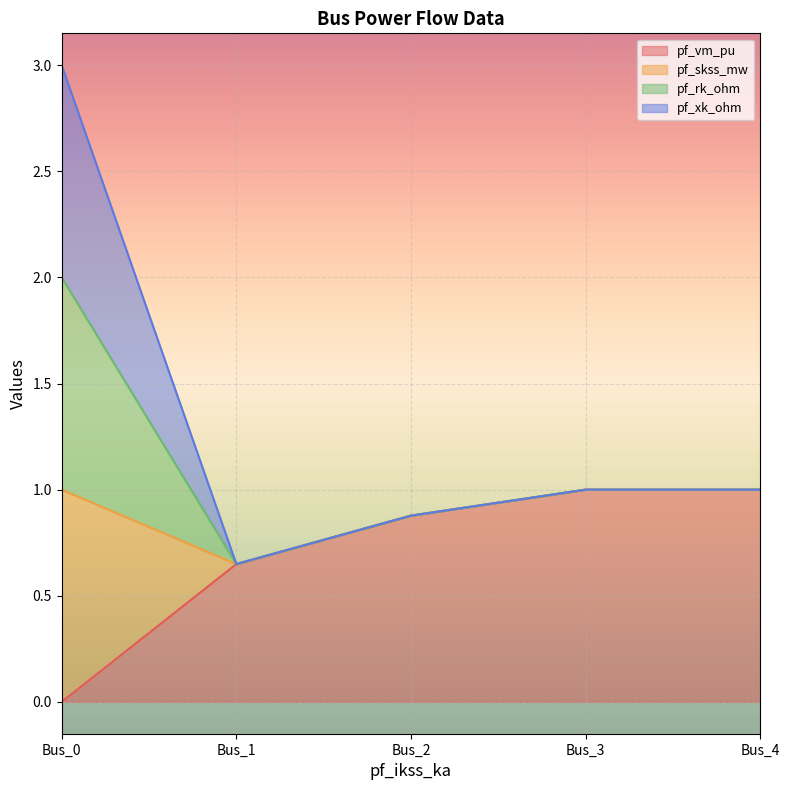

Rank the categories by pf_skss_mw value from lowest to highest.

Bus_1, Bus_2, Bus_3, Bus_4, Bus_0